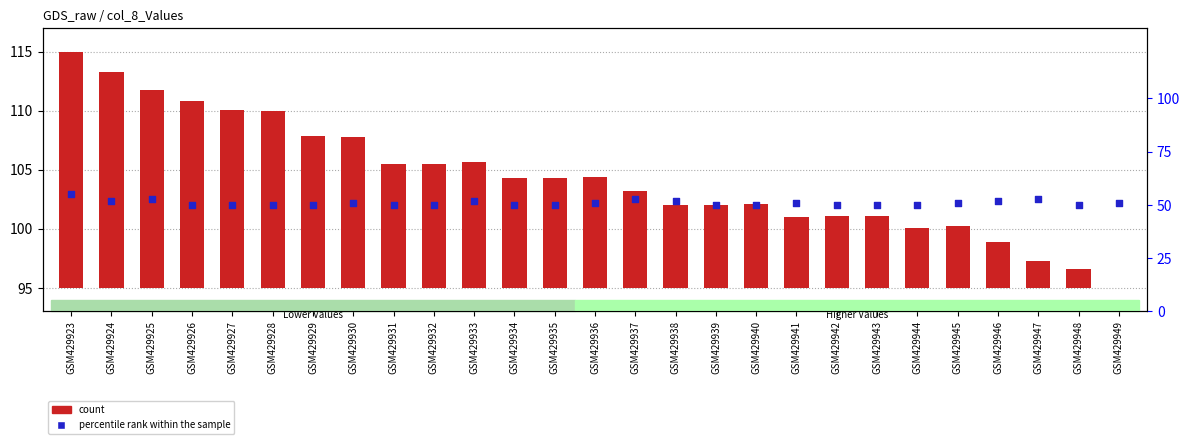

What are all the series names shown in the legend?

count, percentile rank within the sample